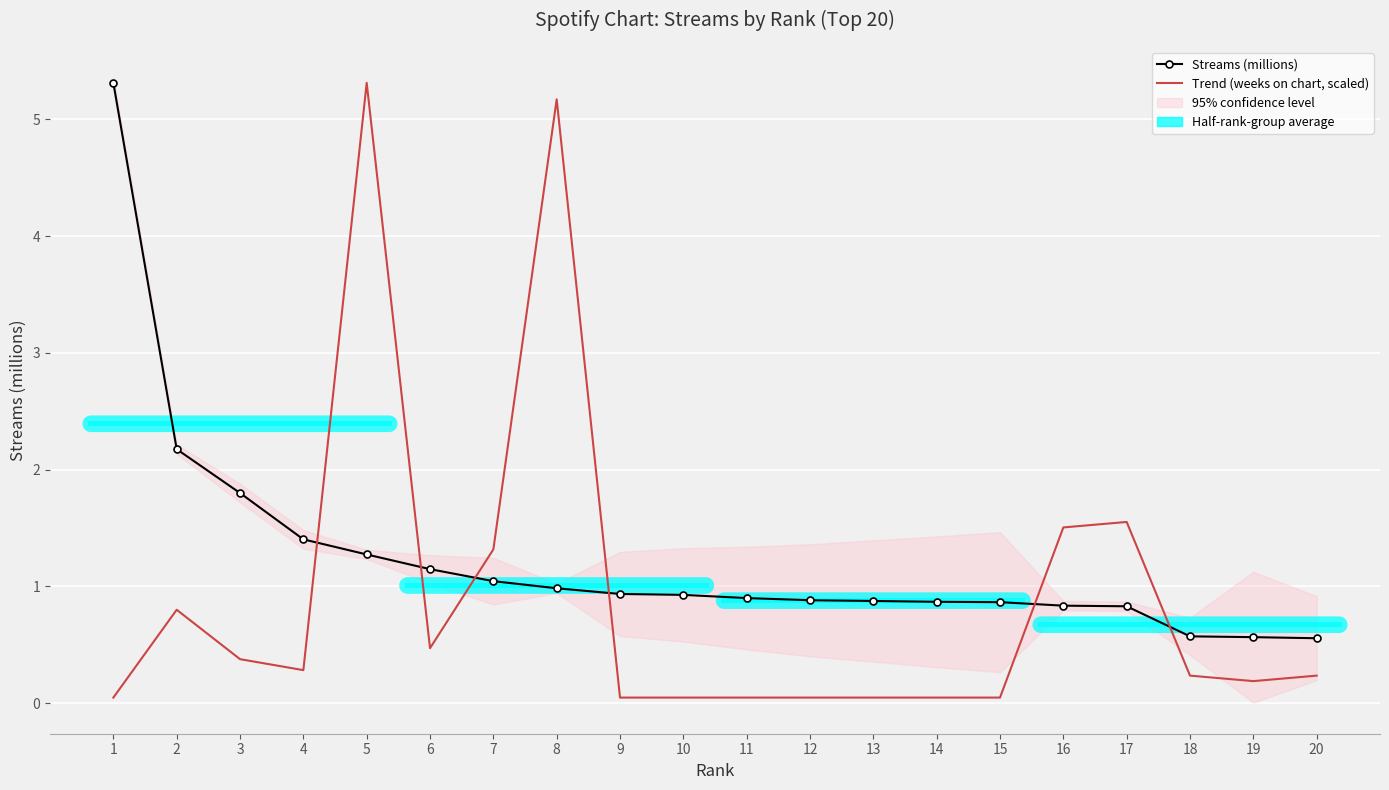

What is the total value across all series at 13?

0.9